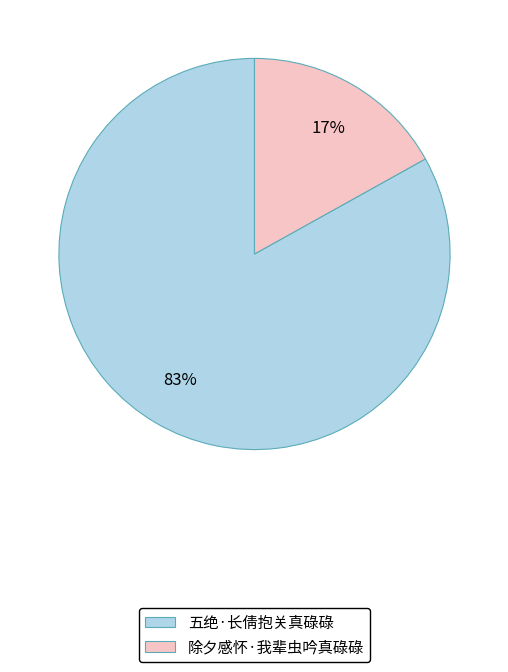

Count the number of slices in the pie.

2